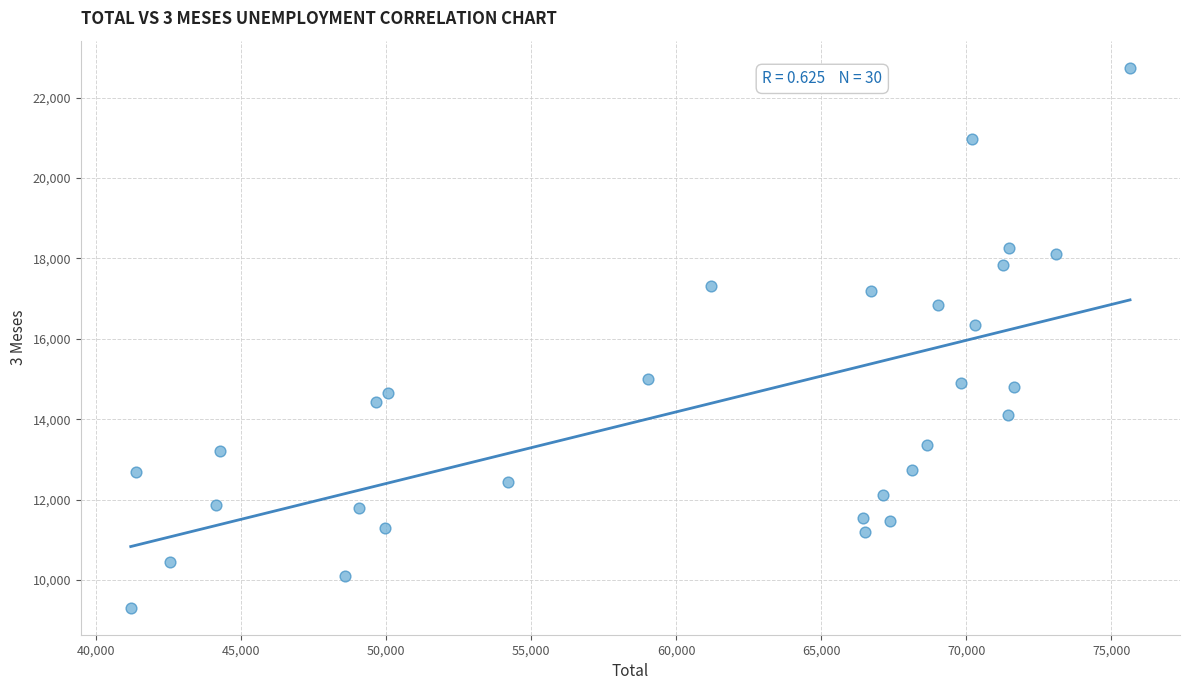

What Y value in the scatter plot is closest to 16026?

16340